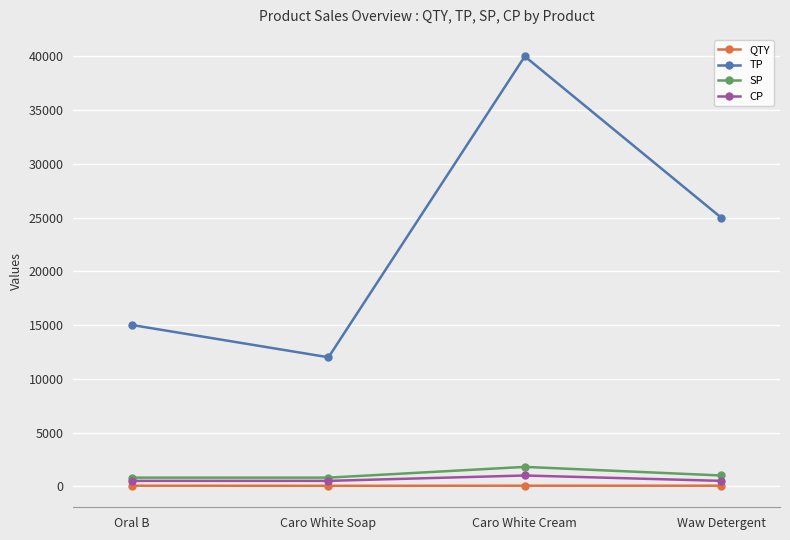

What value does the CP series have at Oral B, to the nearest 50?

500